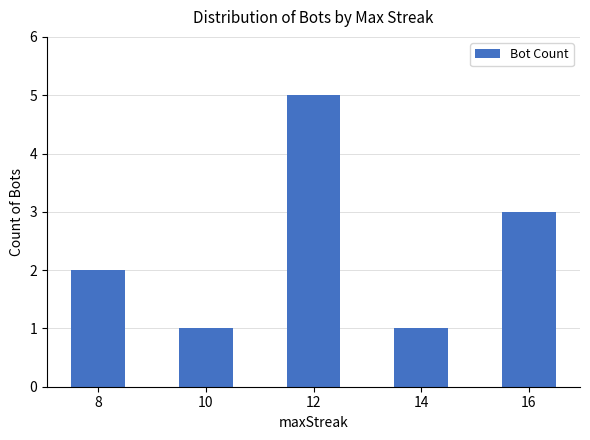

What is the approximate value at 10?

1